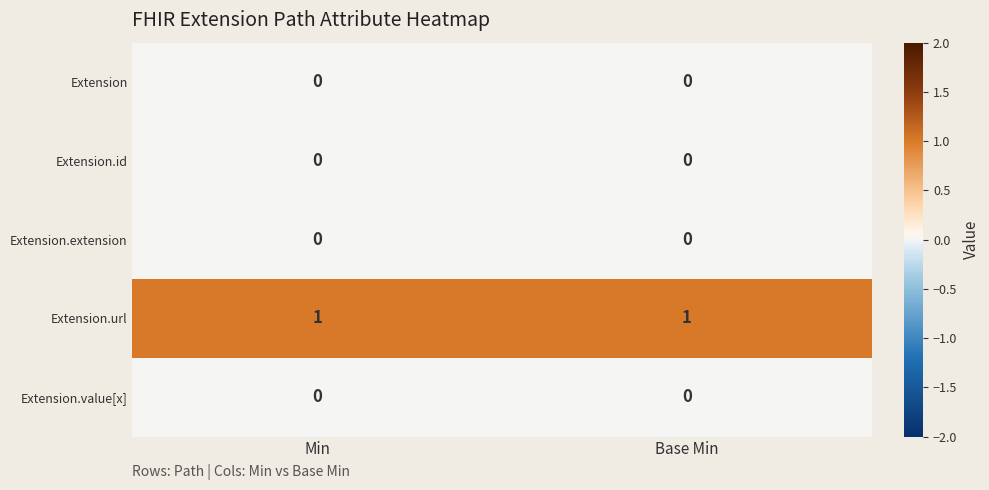

Is it true that Extension.url equals 1 at Min?

True